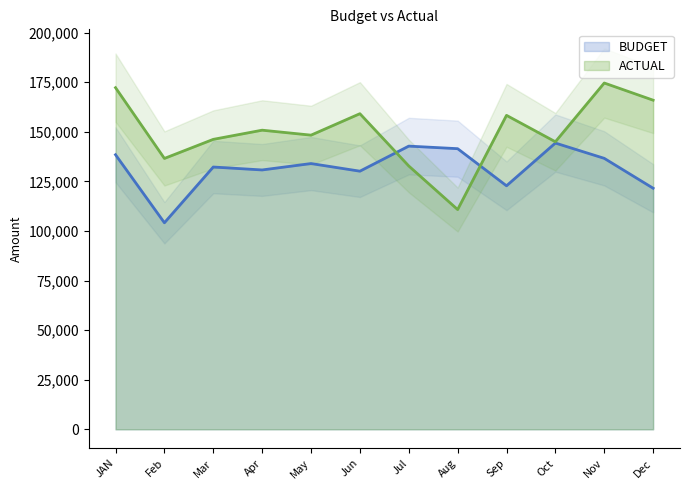

How many intersections are there between BUDGET and ACTUAL?

2